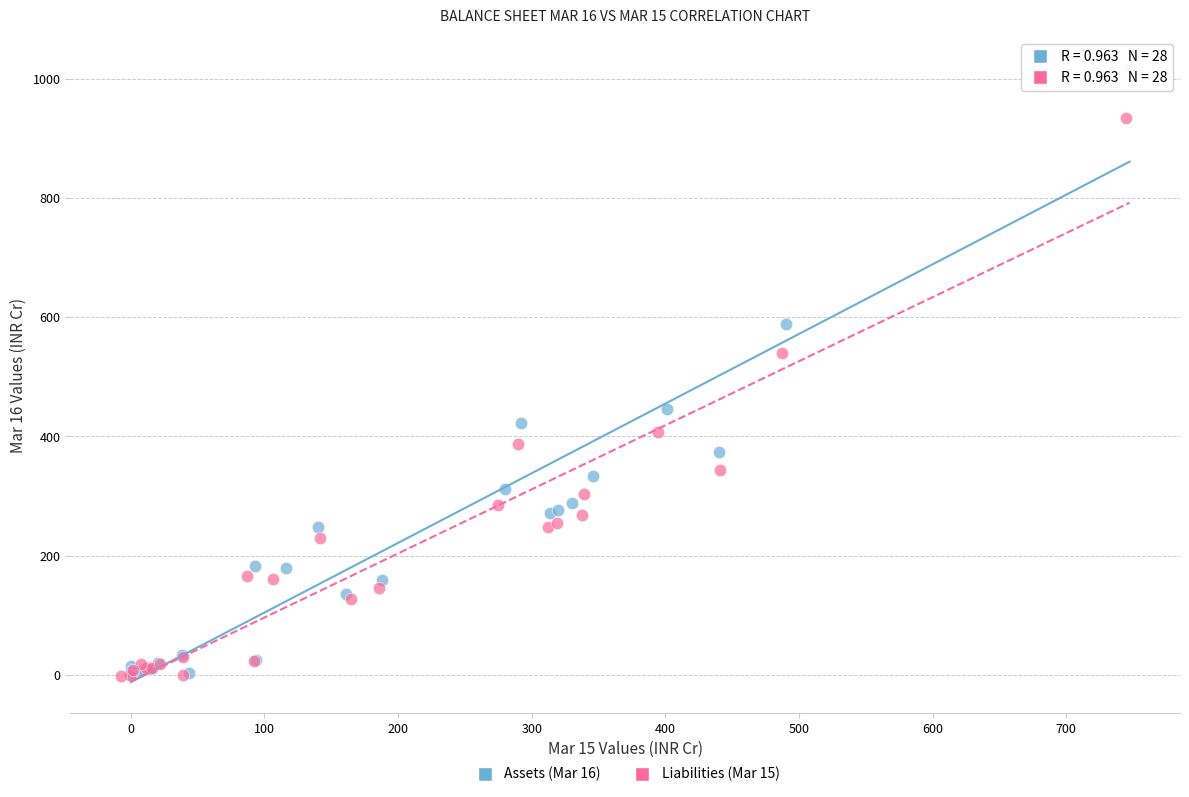

Which series contains the highest Y value?

Assets (Mar 16)